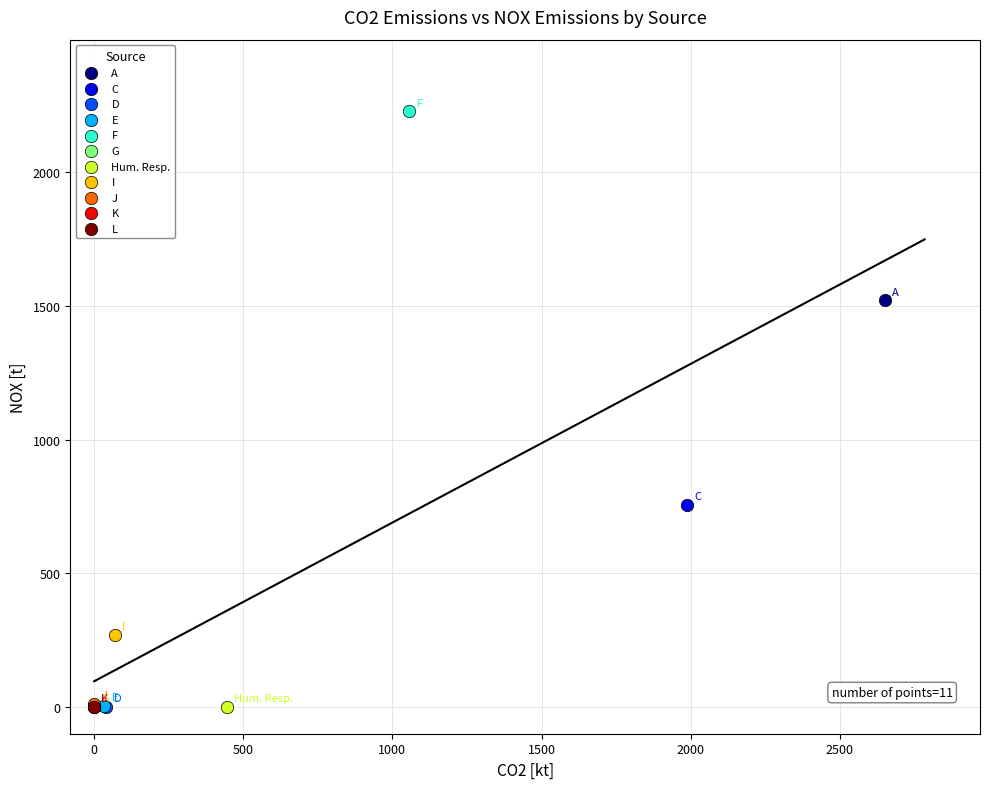

What are all the series names shown in the legend?

A, C, D, E, F, G, Hum. Resp., I, J, K, L